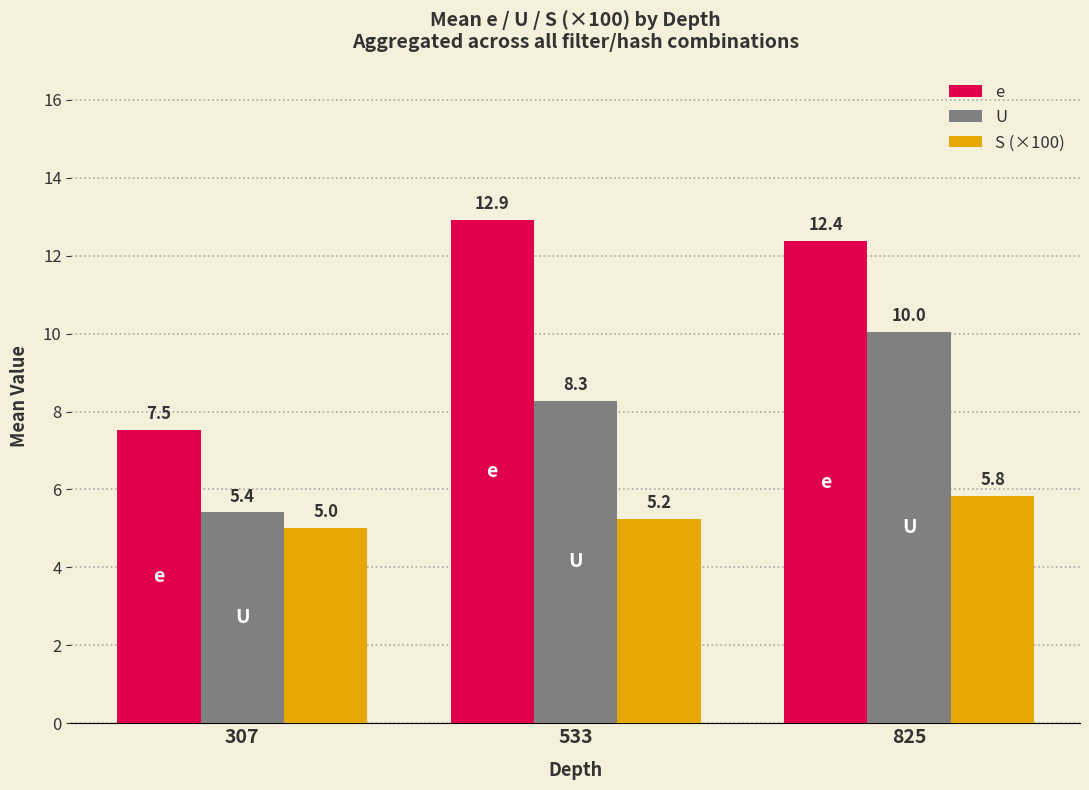

How many groups of bars are there?

3